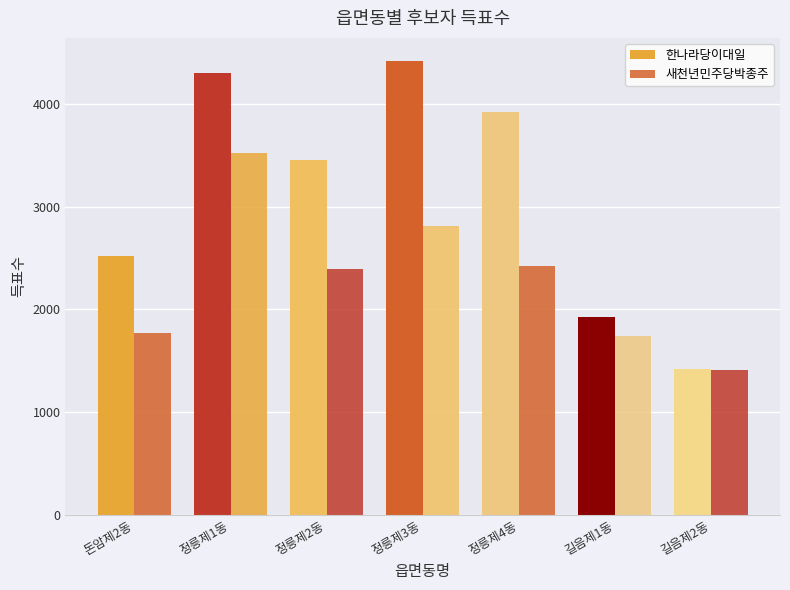

Rank the series by their maximum value, from highest to lowest.

한나라당이대일, 새천년민주당박종주